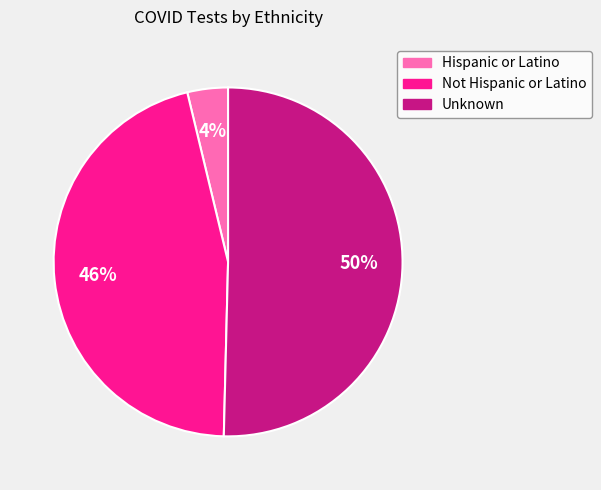

Do Unknown and Not Hispanic or Latino together represent more than half of the pie?

Yes